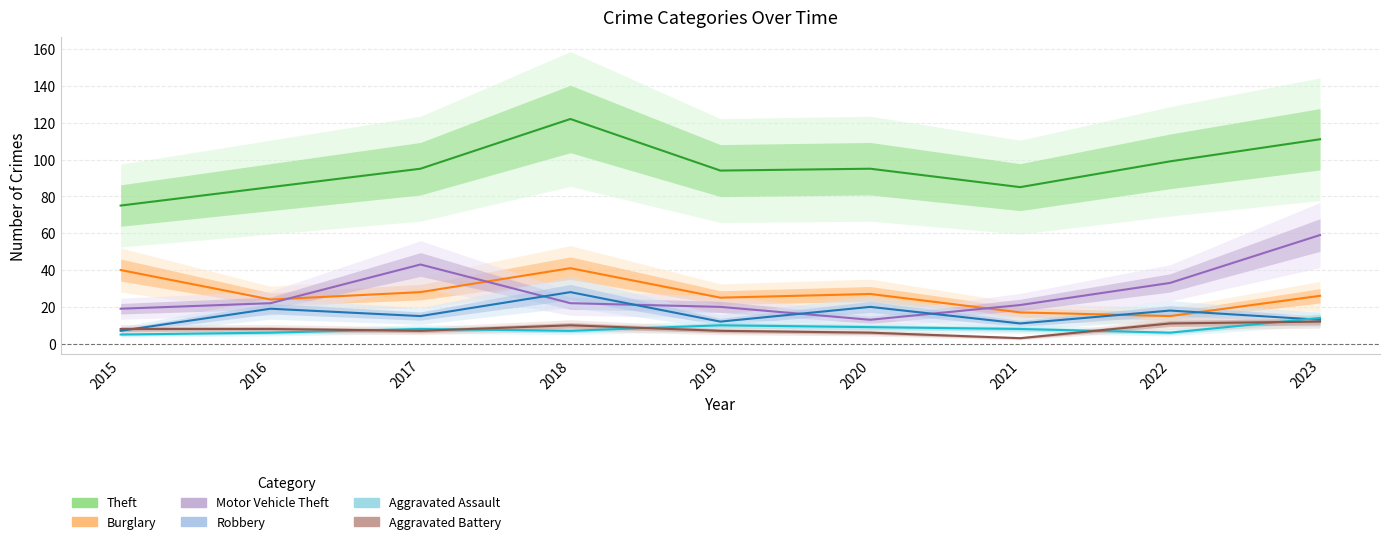

Which series has the largest total across all categories?

Theft